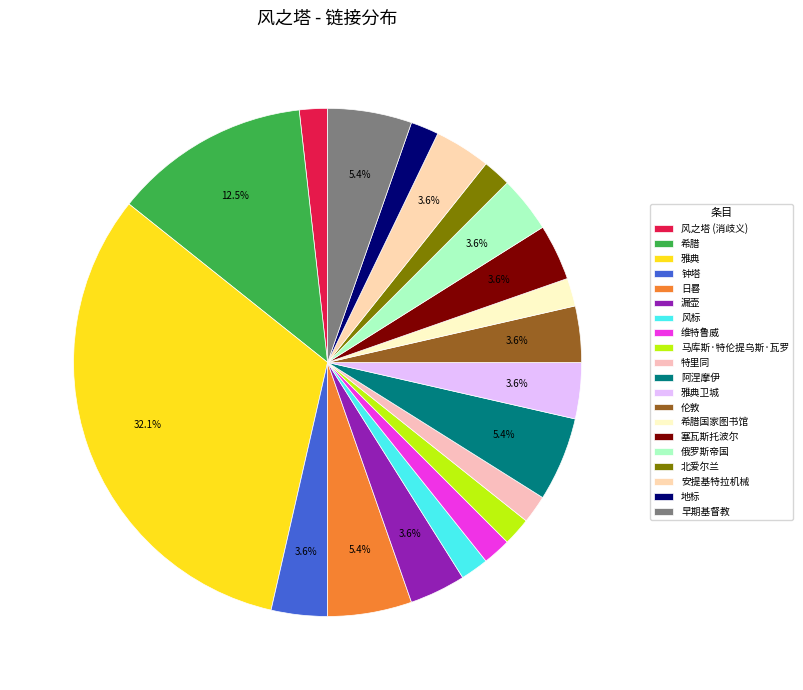

What percentage is the 地标 slice, to the nearest percent?

2%